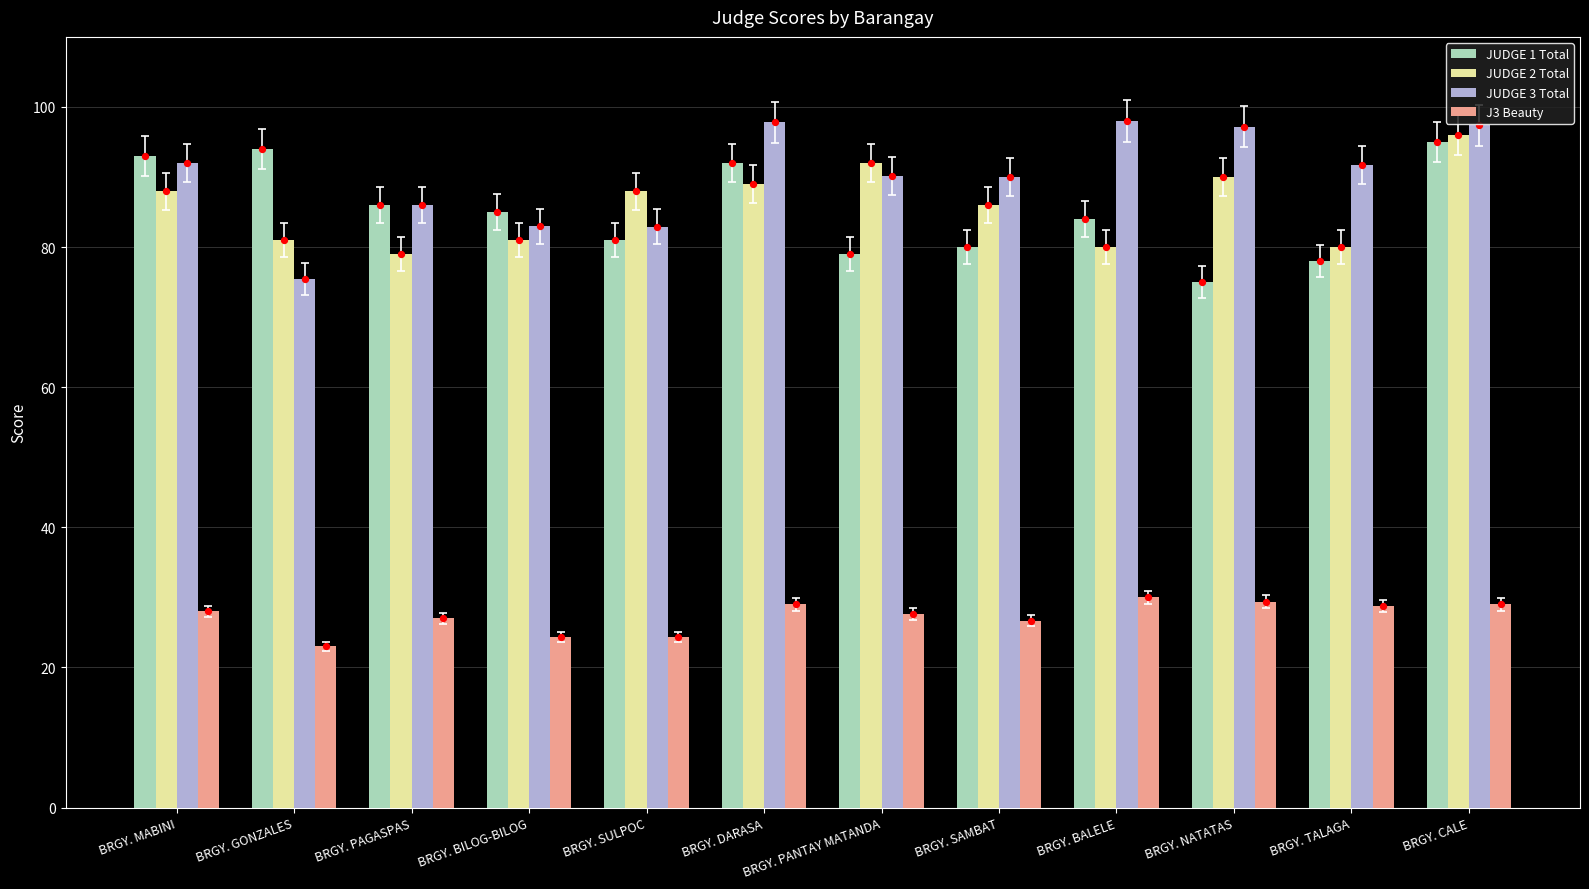

At which category is the sum across all series the highest?

BRGY. CALE